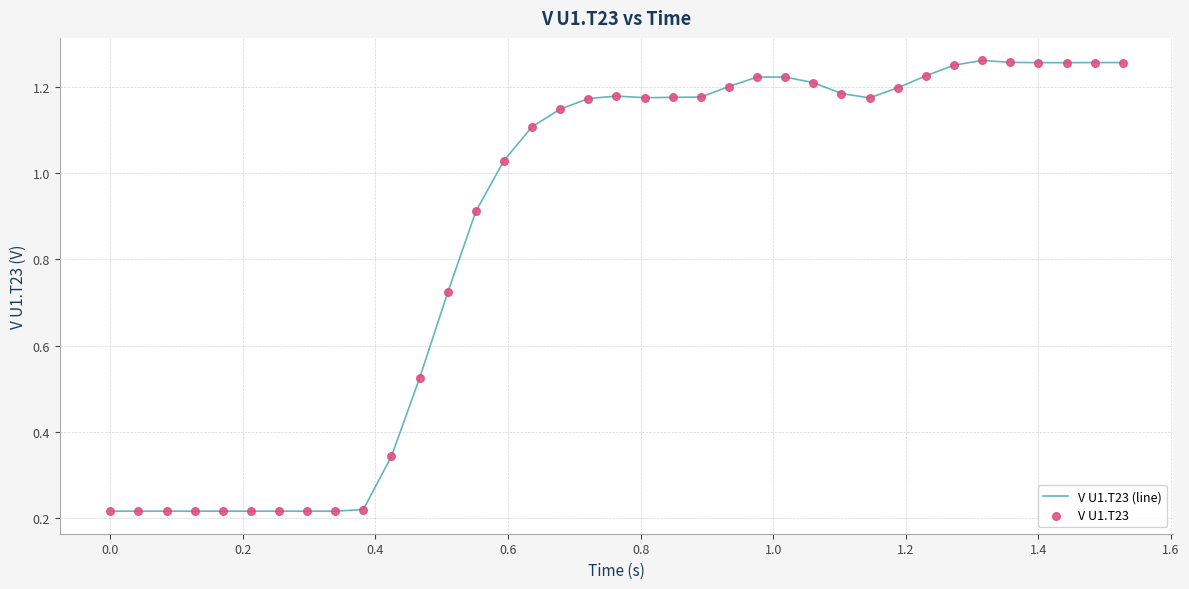

Does the chart have visible grid lines?

Yes